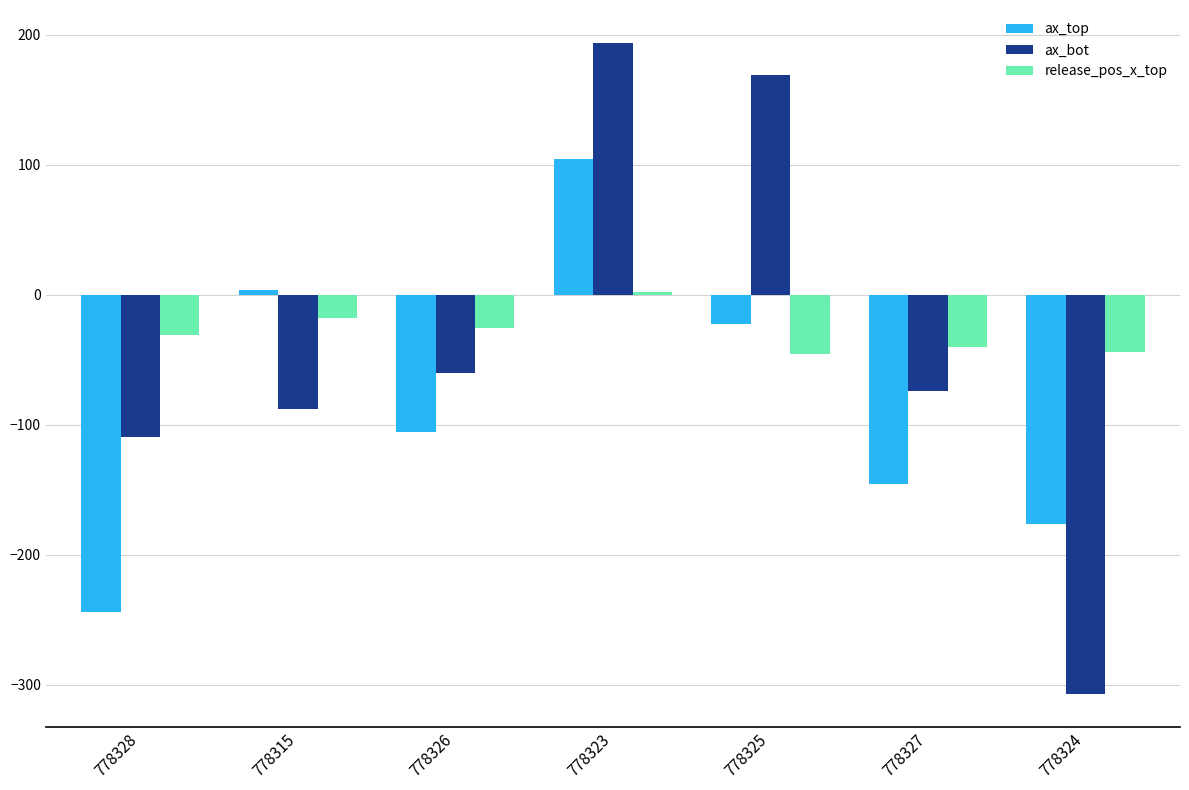

How many values in ax_top are above zero?

2